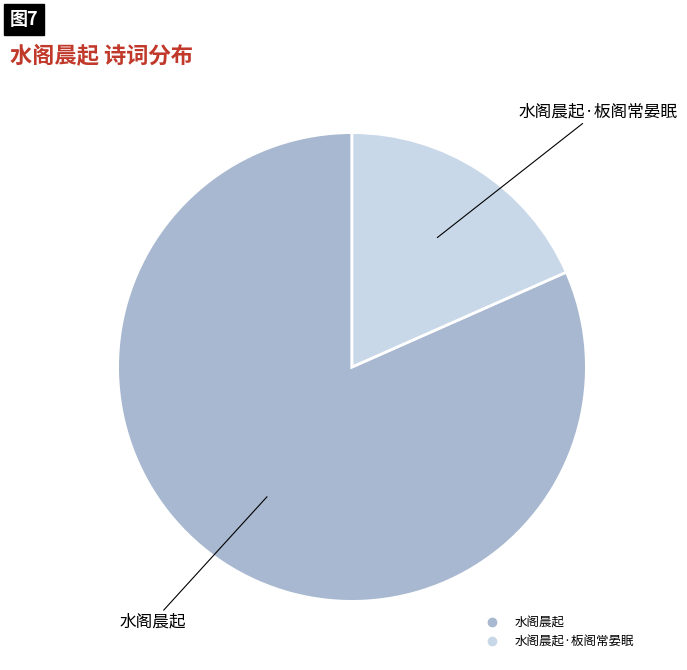

Is there any slice that represents more than half of the pie?

Yes